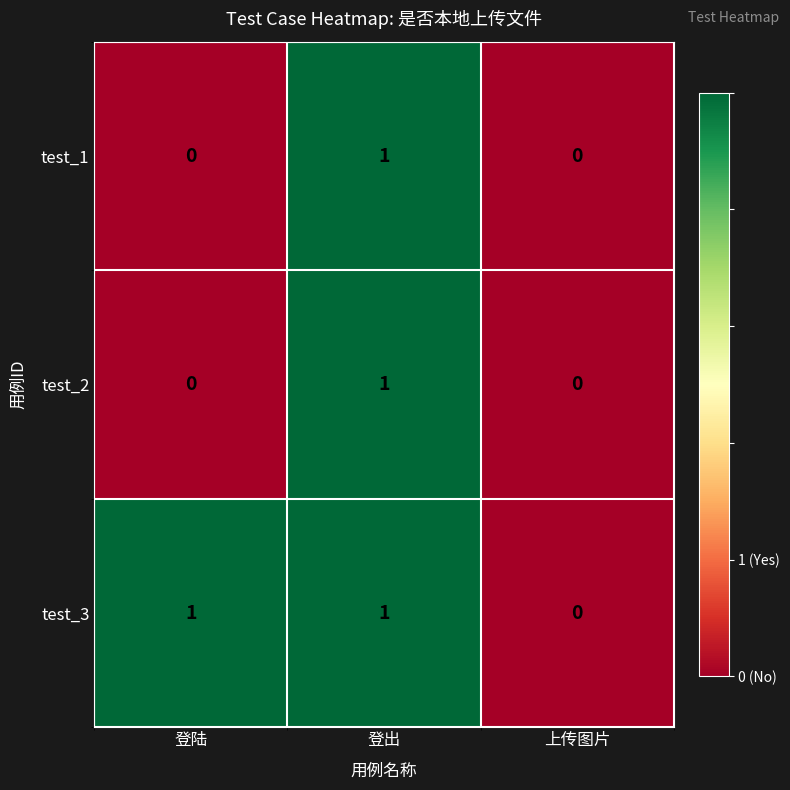

Count the test_2 values in the range 0 to 1.

3